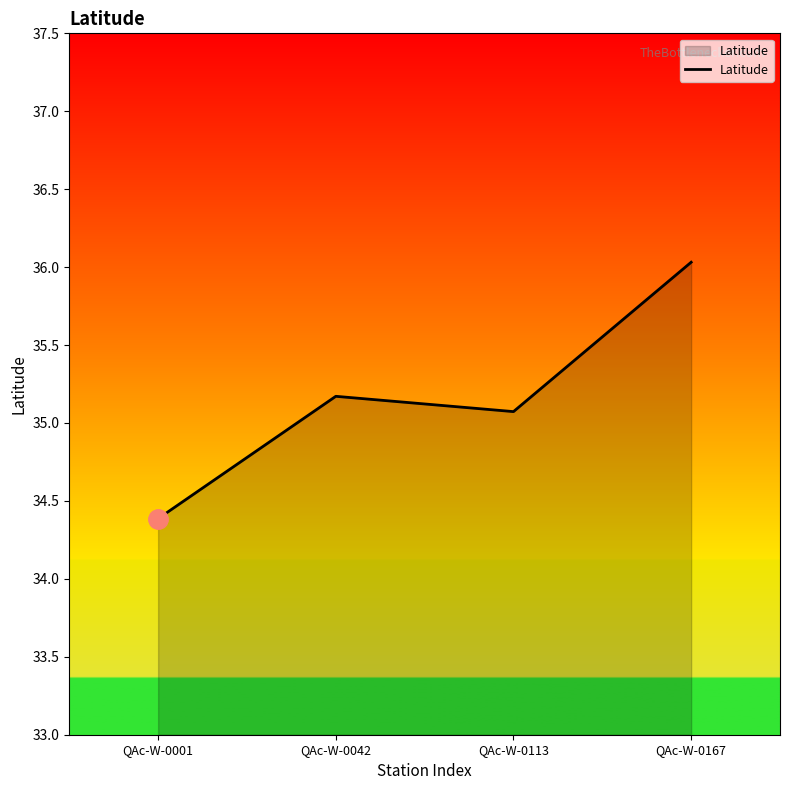

Does the chart have visible grid lines?

No